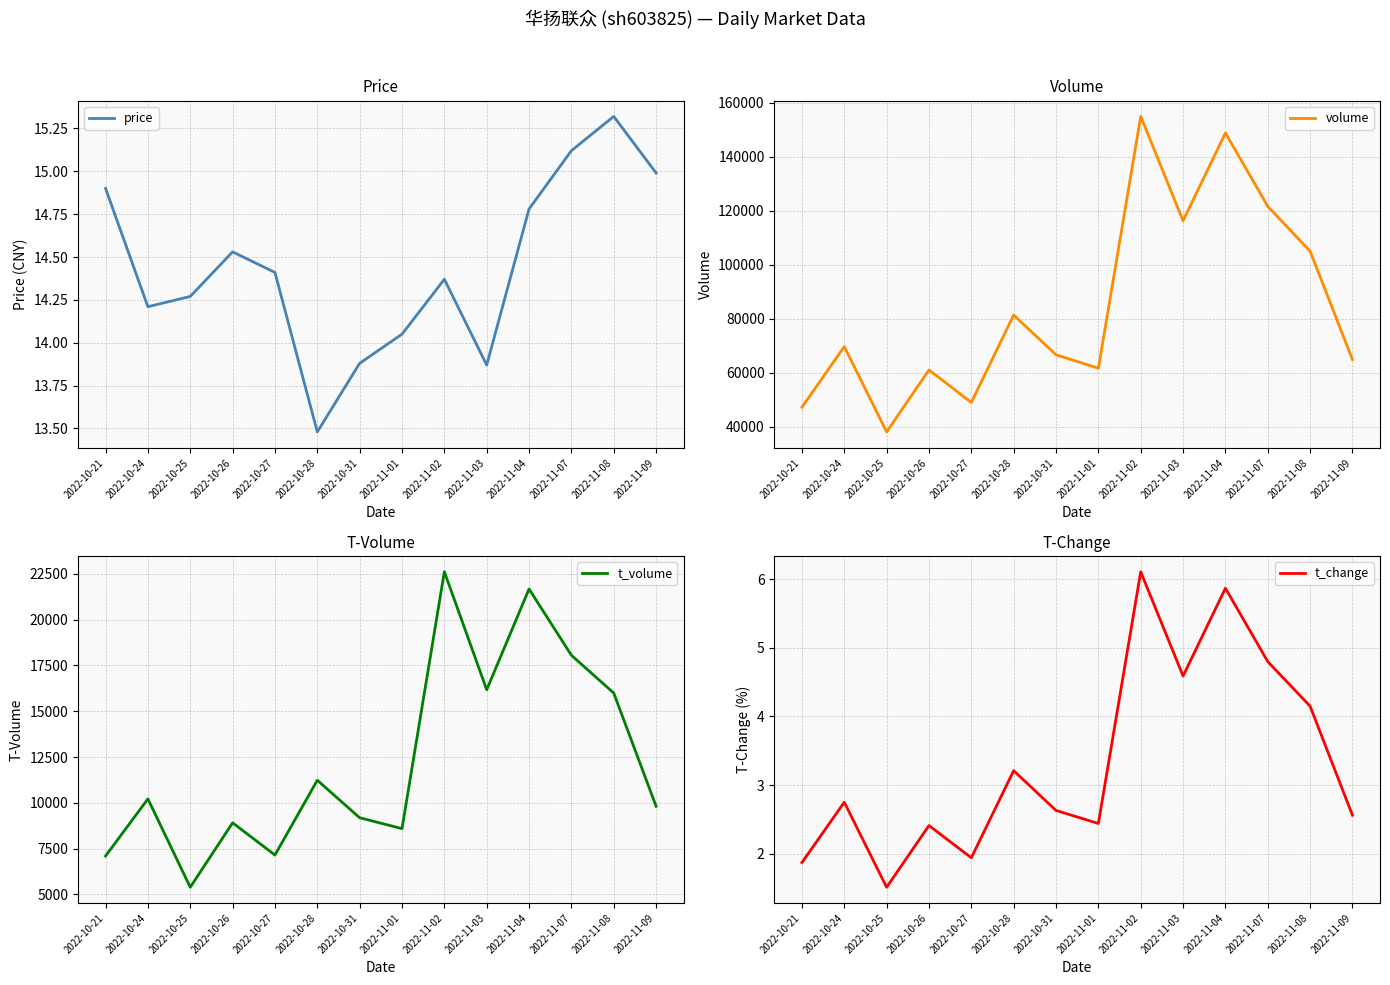

What is the maximum value for t_change?

6.1